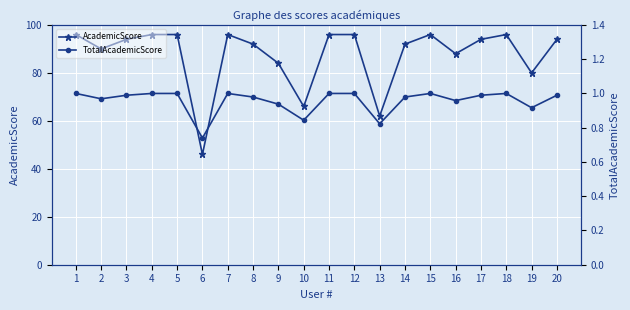

List the labels in order of TotalAcademicScore value, largest first.

1, 4, 5, 7, 11, 12, 15, 18, 3, 17, 20, 8, 14, 2, 16, 9, 19, 10, 13, 6